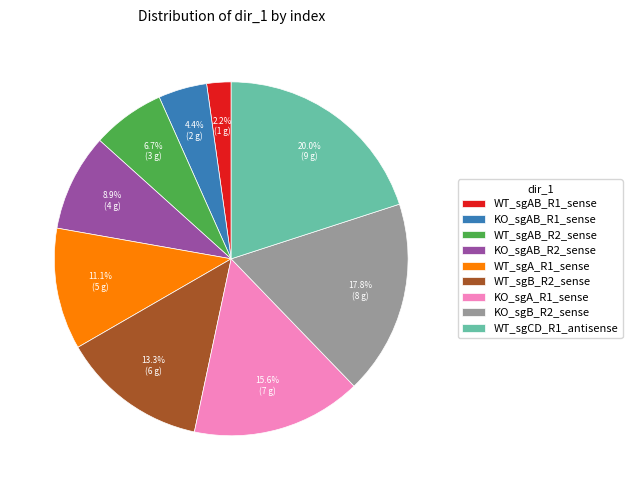

What is the ratio of the value at WT_sgAB_R2_sense to the value at WT_sgAB_R1_sense?

3.0